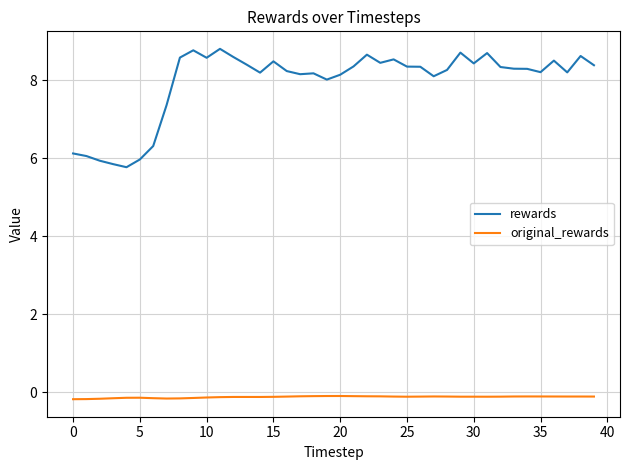

What is the greatest value displayed?

8.8